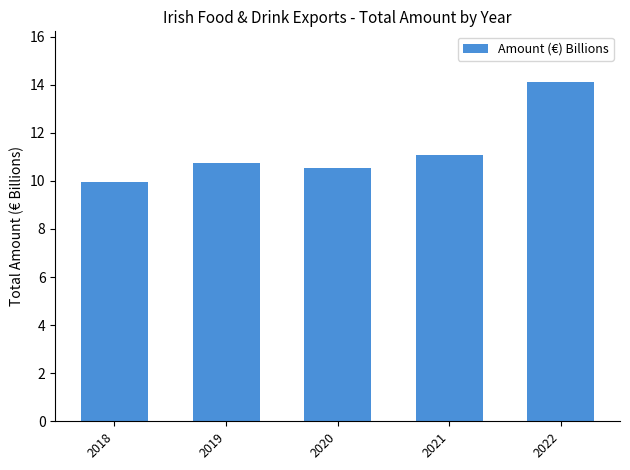

What is the difference between the values at 2019 and 2022?

3.4